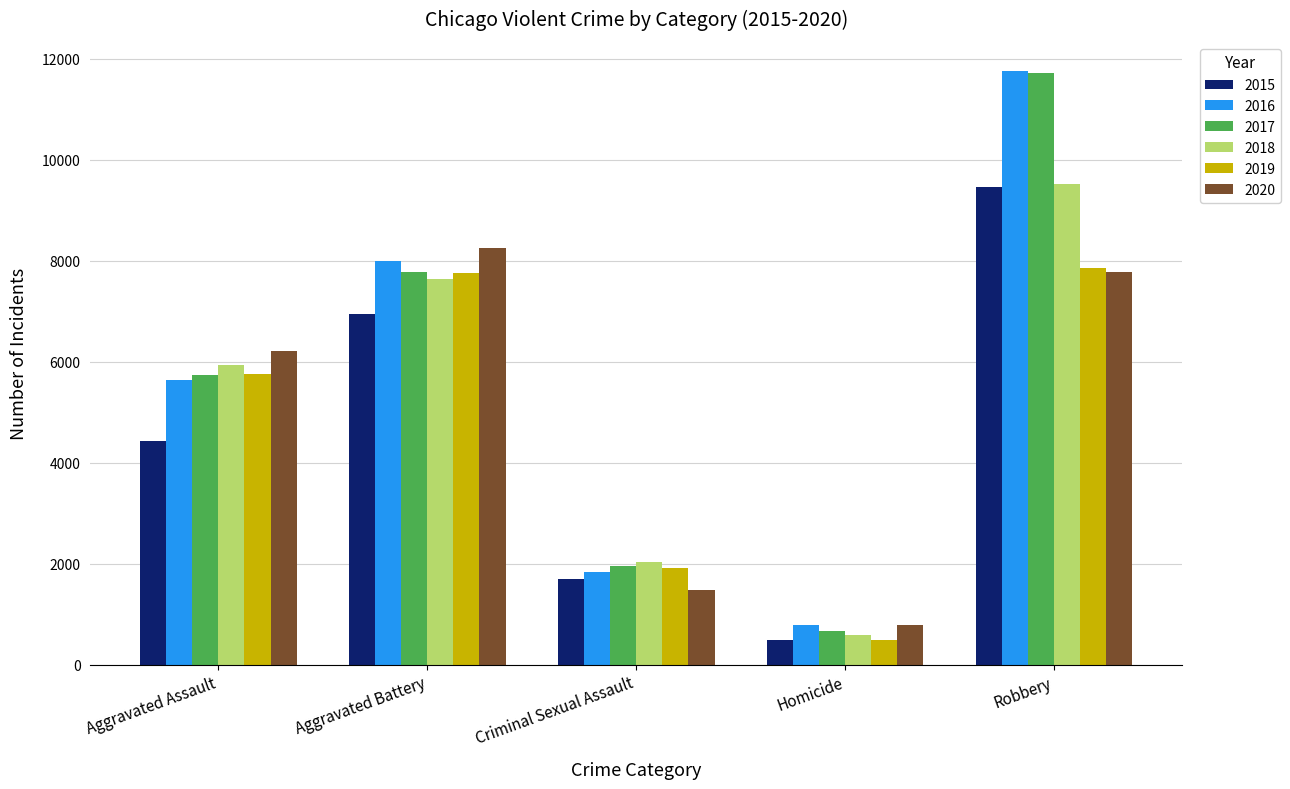

Which series changed the most between Aggravated Assault and Criminal Sexual Assault?

2020